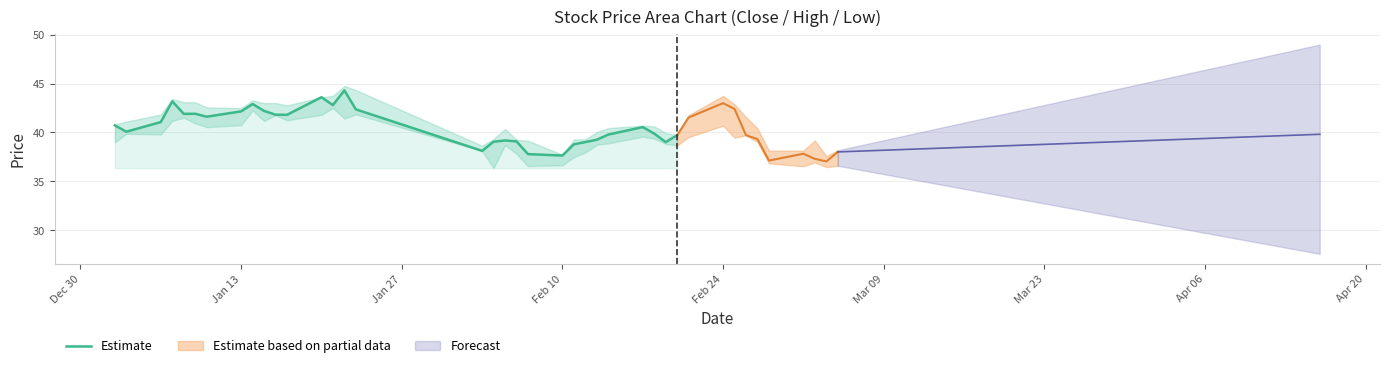

Is it true that Estimate equals 37.6 at Feb 10?

True